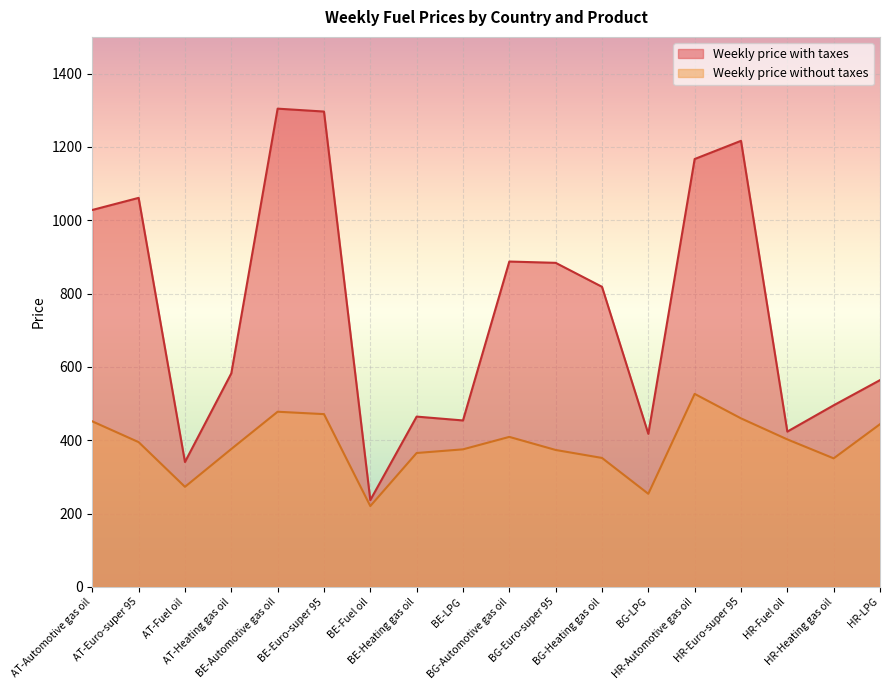

True or false: Weekly price with taxes and Weekly price without taxes intersect in this chart.

False